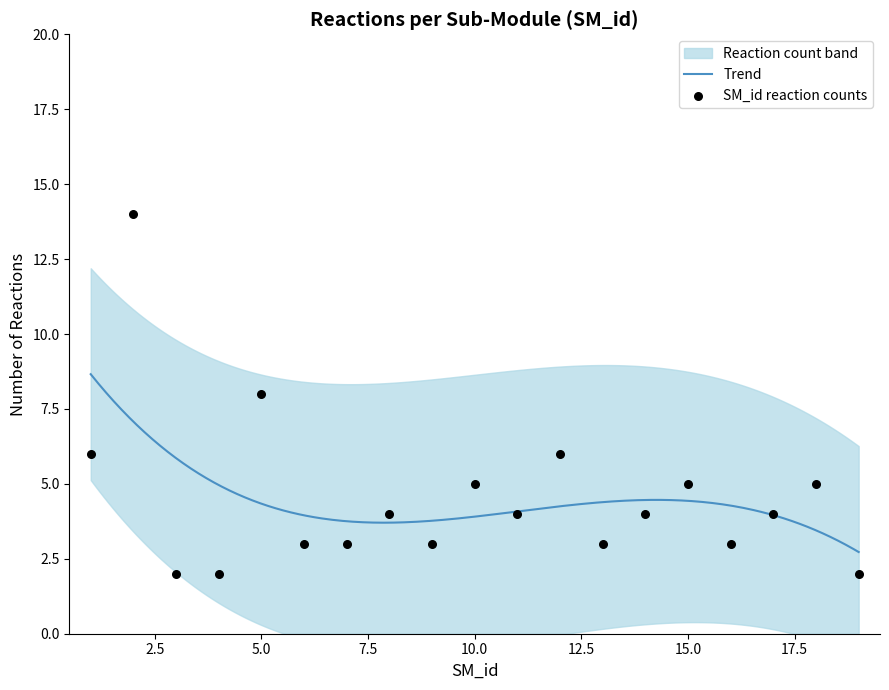

Between 4 and 13, which is larger?

13